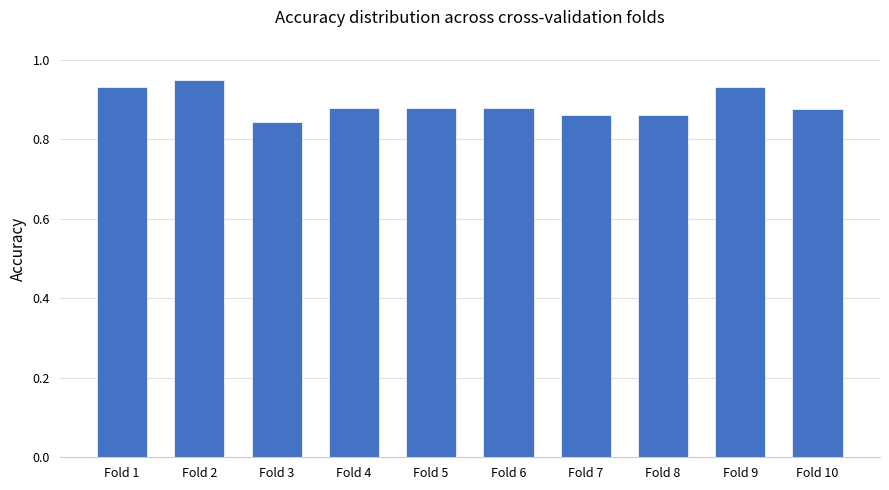

The value at Fold 1 is 0.4. True or false?

False